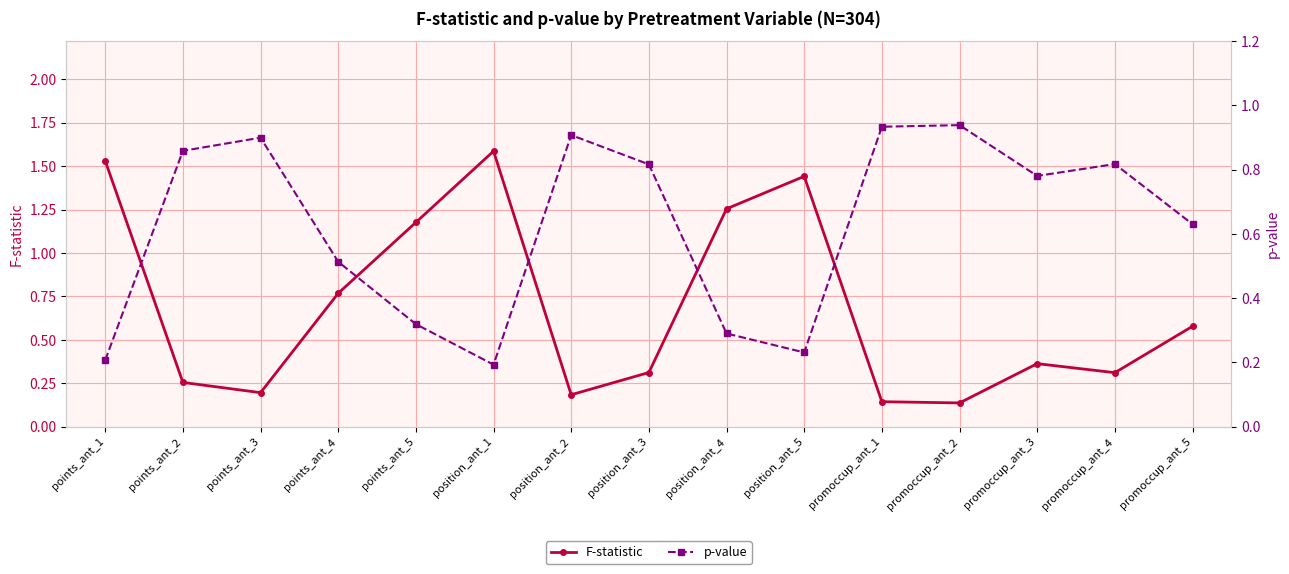

True or false: p-value and F-statistic intersect in this chart.

True